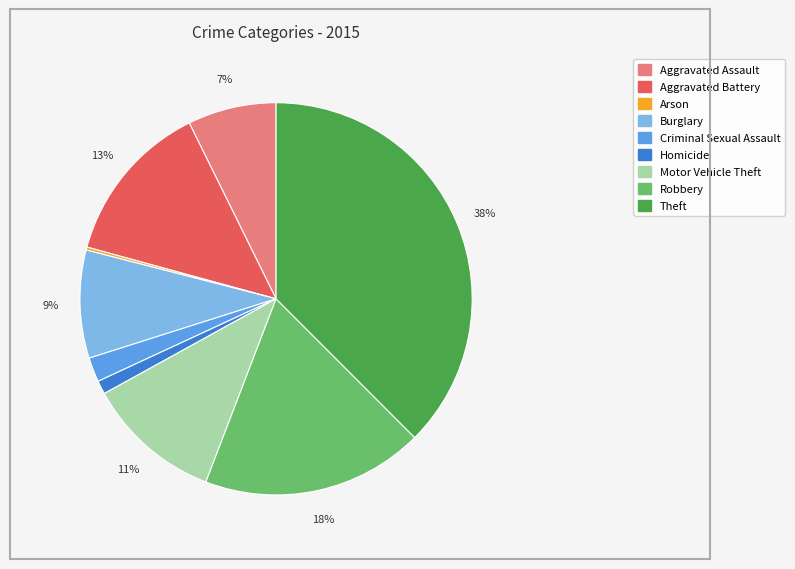

The Motor Vehicle Theft slice represents 11% of the pie. True or false?

True